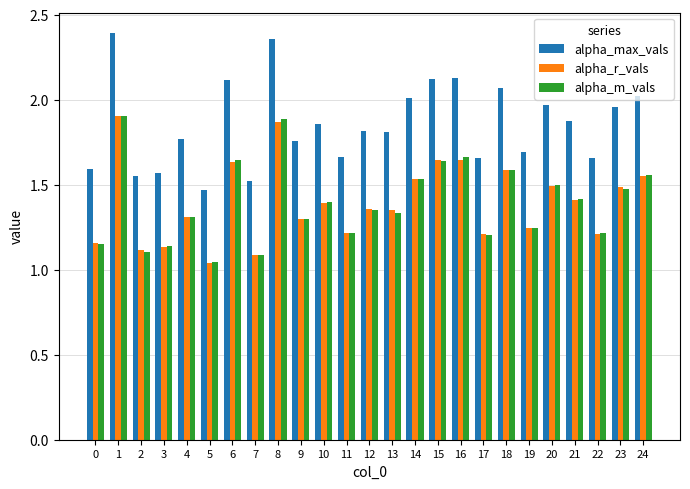

What is the spread (max minus min) of values at 0?

0.4